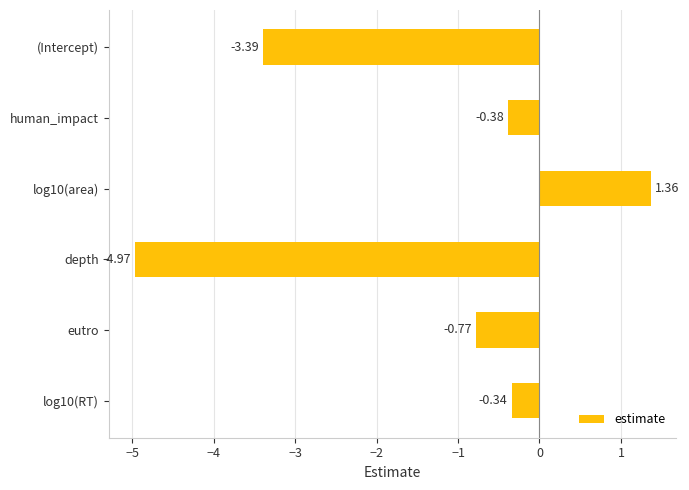

What is the average value?

-1.4